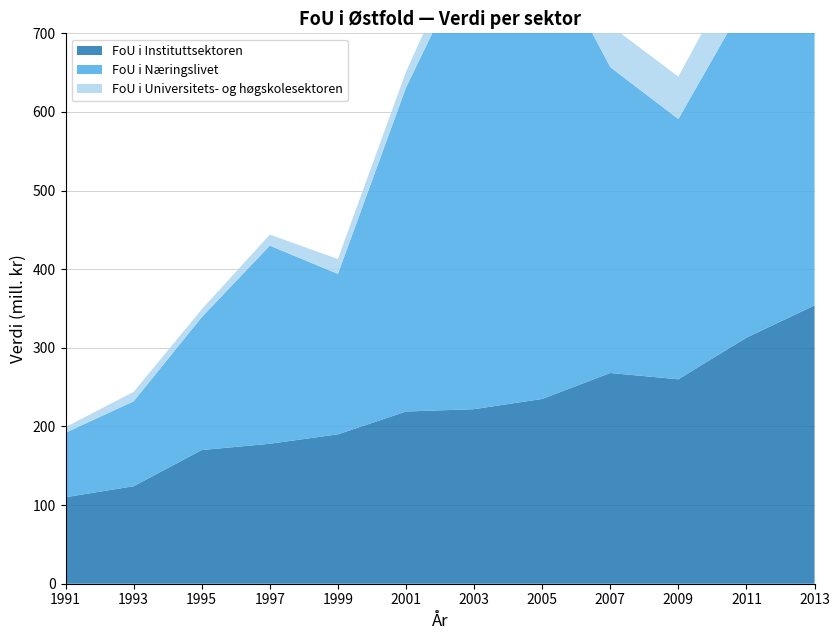

Reading left to right, what are all the values shown in this chart?

FoU i Instituttsektoren: 110.0	124.0	170.0	178.0	190.0	219.0	222.0	235.0	268.0	260.0	313.0	354.0
FoU i Næringslivet: 82.0	108.0	169.0	252.0	204.0	412.0	588.0	586.0	389.0	331.0	430.0	459.0
FoU i Universitets- og høgskolesektoren: 7.2	12.0	10.0	14.0	19.0	20.0	33.0	54.0	53.0	54.0	62.0	66.0